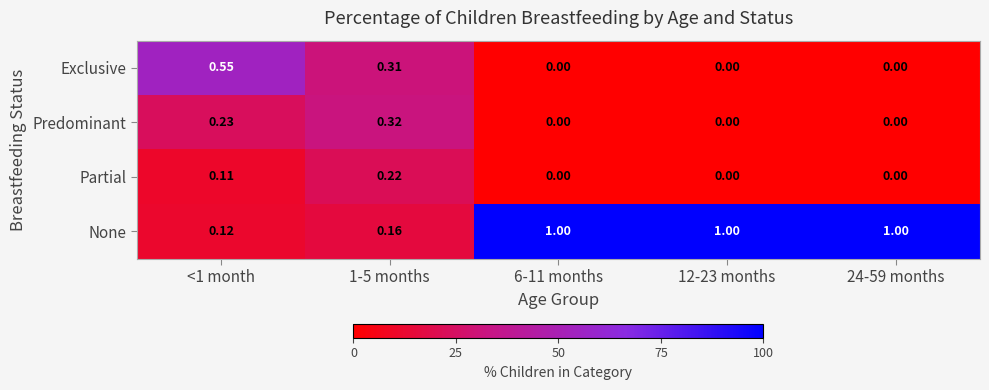

Which series has the widest spread of values?

None